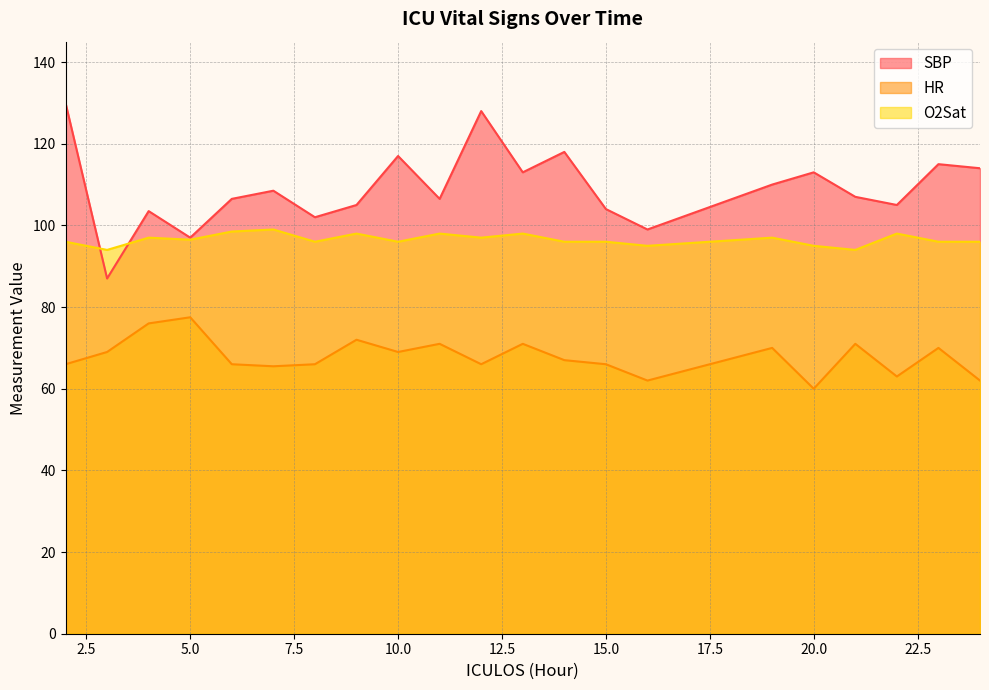

What is the maximum value shown in the chart?

130.0